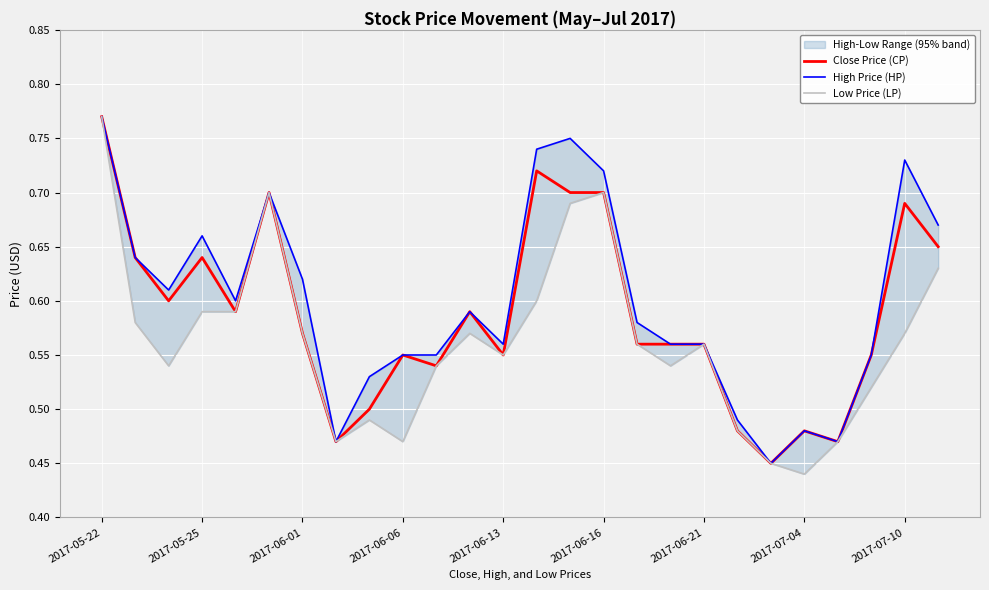

True or false: Close Price (CP) has a value of 0.2 at 2017-07-04.

False